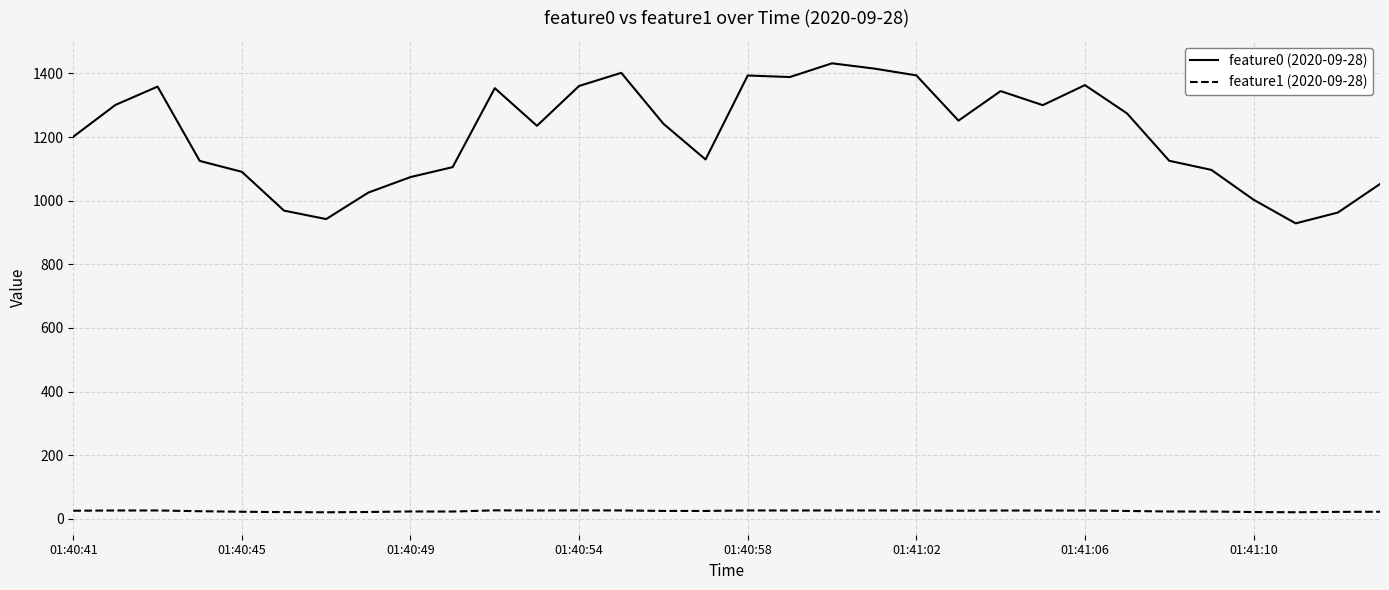

What are all the series names shown in the legend?

feature0 (2020-09-28), feature1 (2020-09-28)